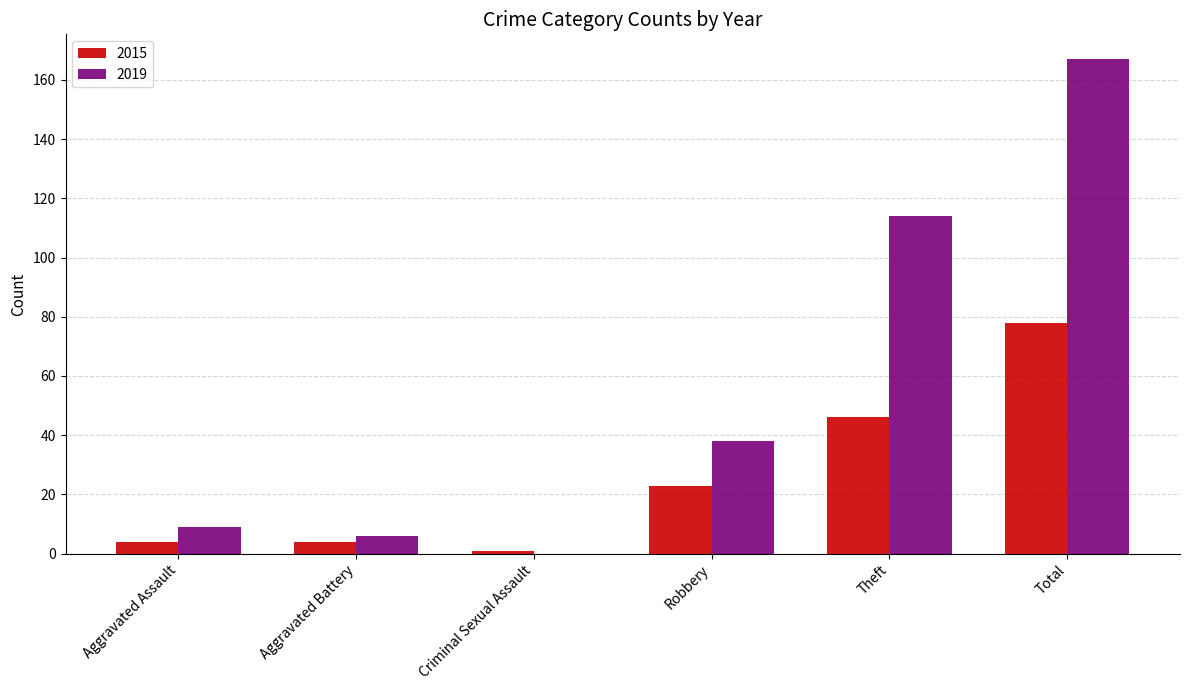

Is it true that 2019 equals 114 at Theft?

True